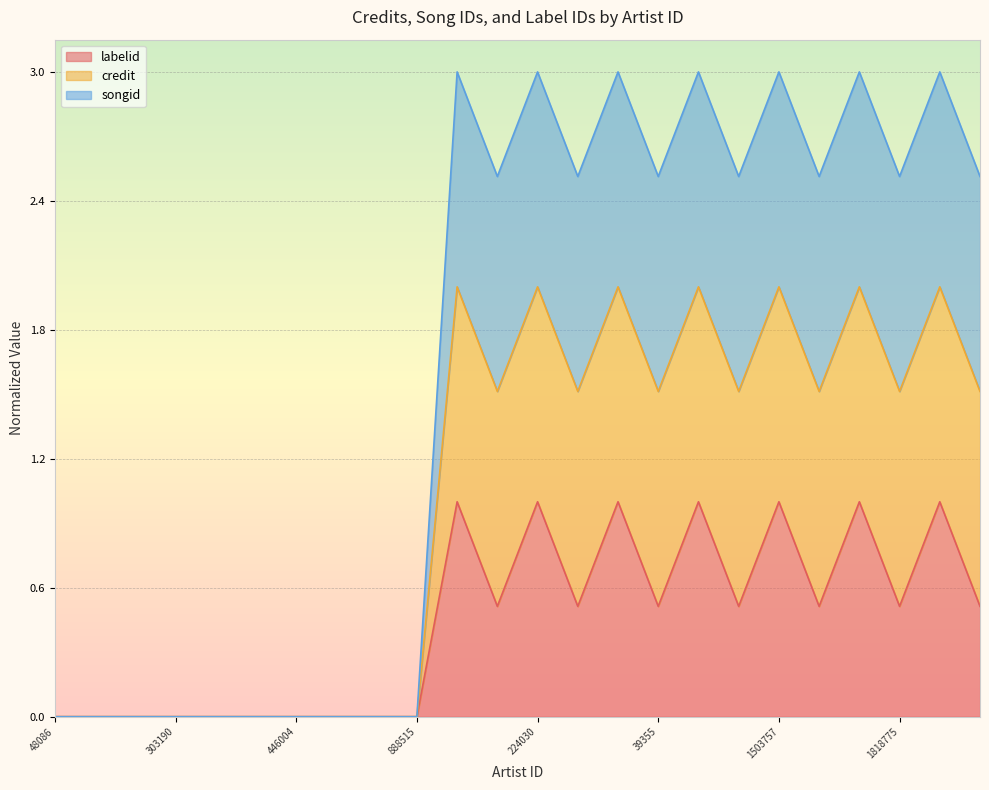

What is the label of the 2nd point from the right?

1612734